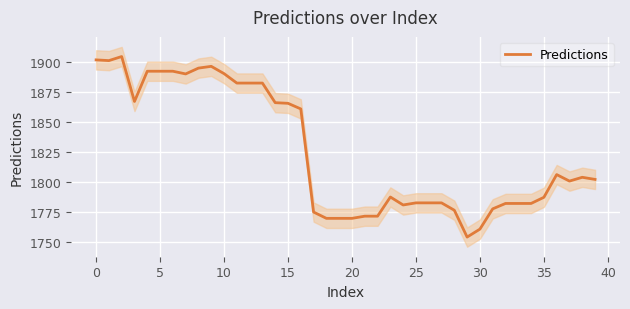

The Predictions series shows 906.3 at 10. True or false?

False